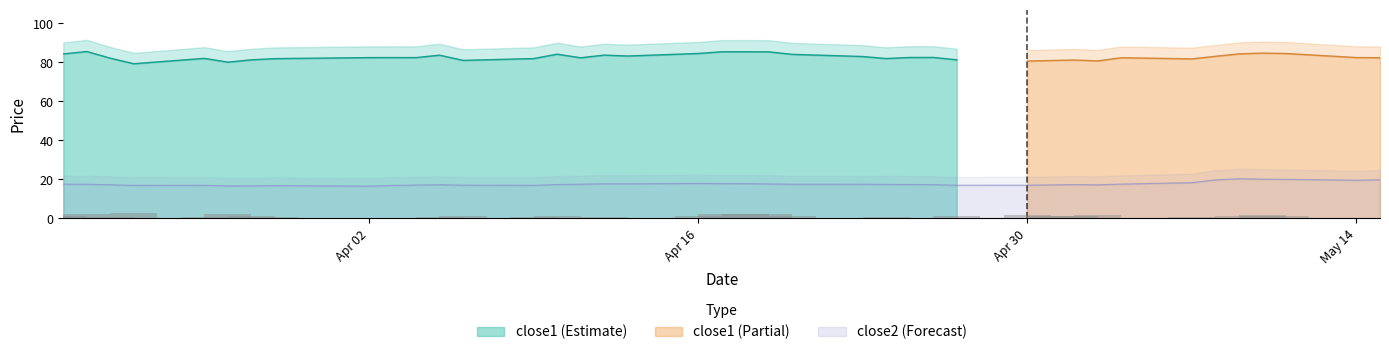

Does the chart contain stacked bars?

No